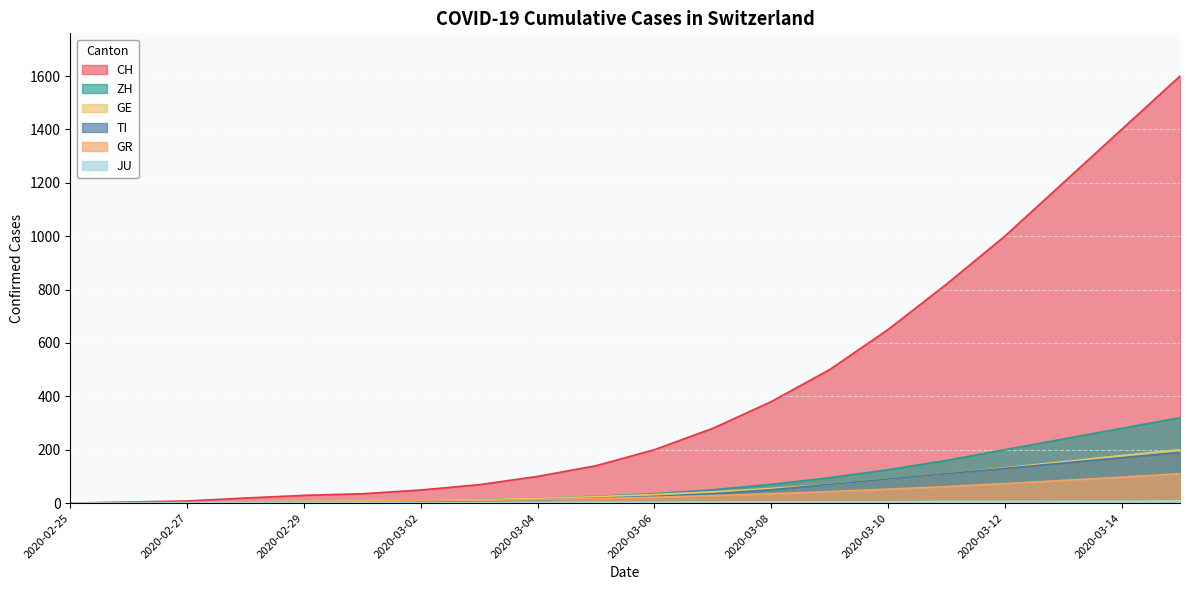

True or false: GR and GE intersect in this chart.

True